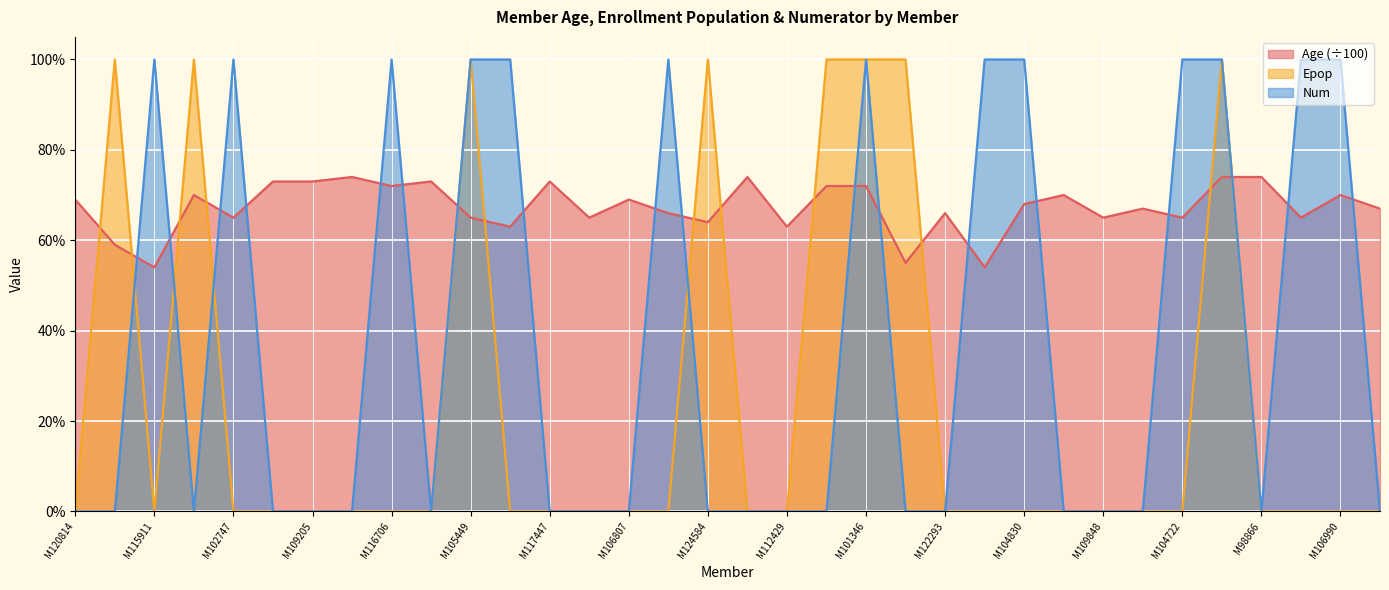

Where is the first local maximum for Num?

M115911